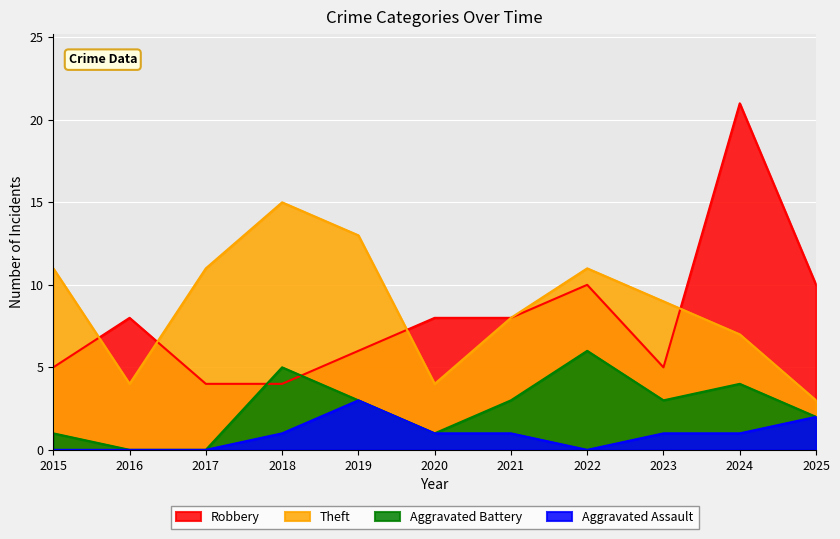

True or false: Aggravated Assault and Aggravated Battery intersect in this chart.

False